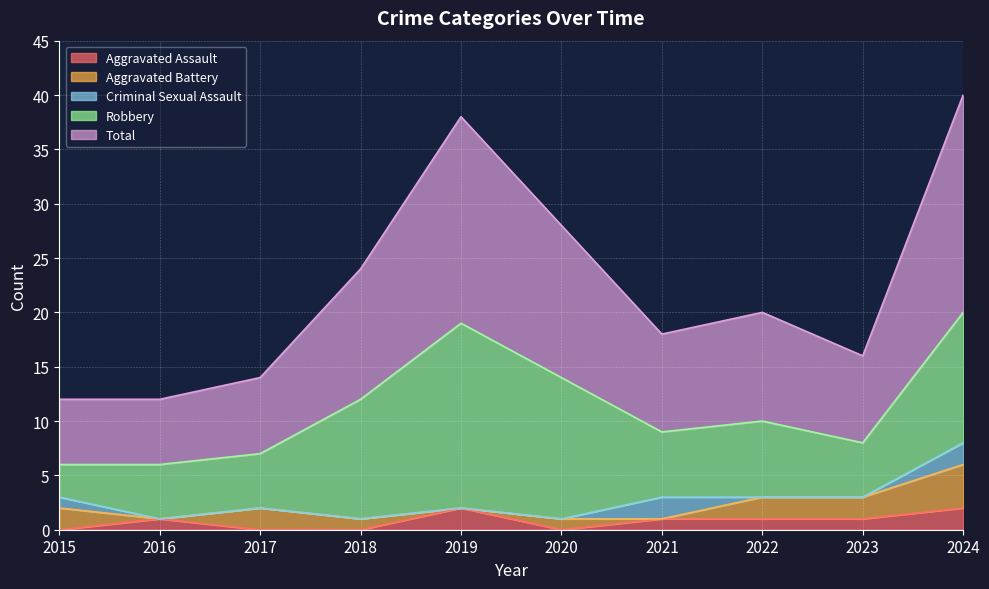

Reading left to right, what are all the values shown in this chart?

Aggravated Assault: 0	1	0	0	2	0	1	1	1	2
Aggravated Battery: 2	0	2	1	0	1	0	2	2	4
Criminal Sexual Assault: 1	0	0	0	0	0	2	0	0	2
Robbery: 3	5	5	11	17	13	6	7	5	12
Total: 6	6	7	12	19	14	9	10	8	20